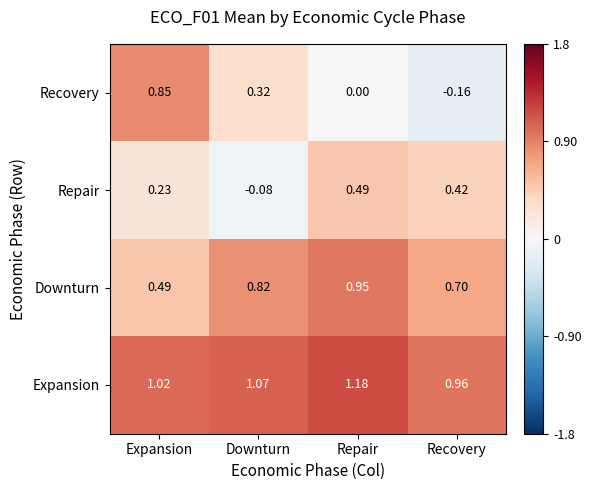

Which series changed the most between Expansion and Recovery?

Recovery